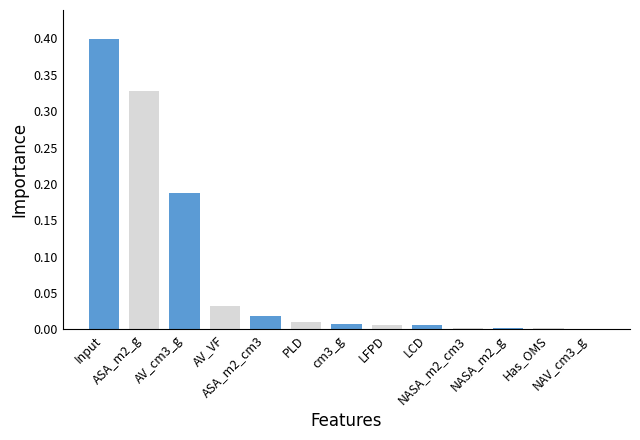

What is the sum of all values?

1.0